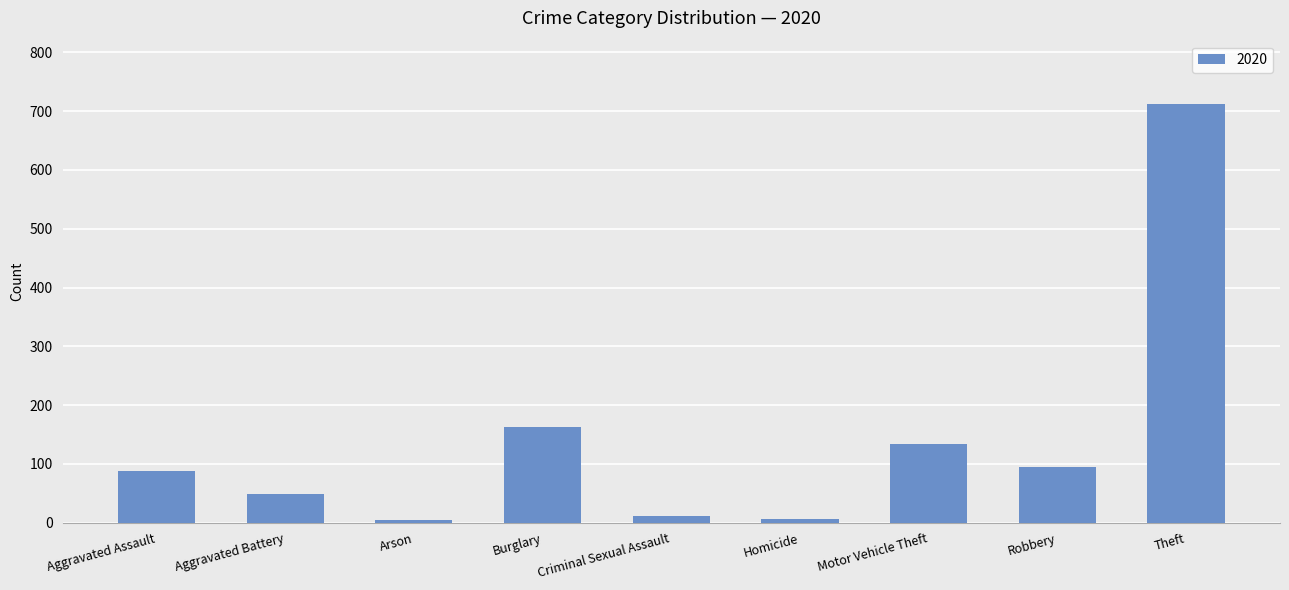

Is it true that the value at Robbery is 168?

False